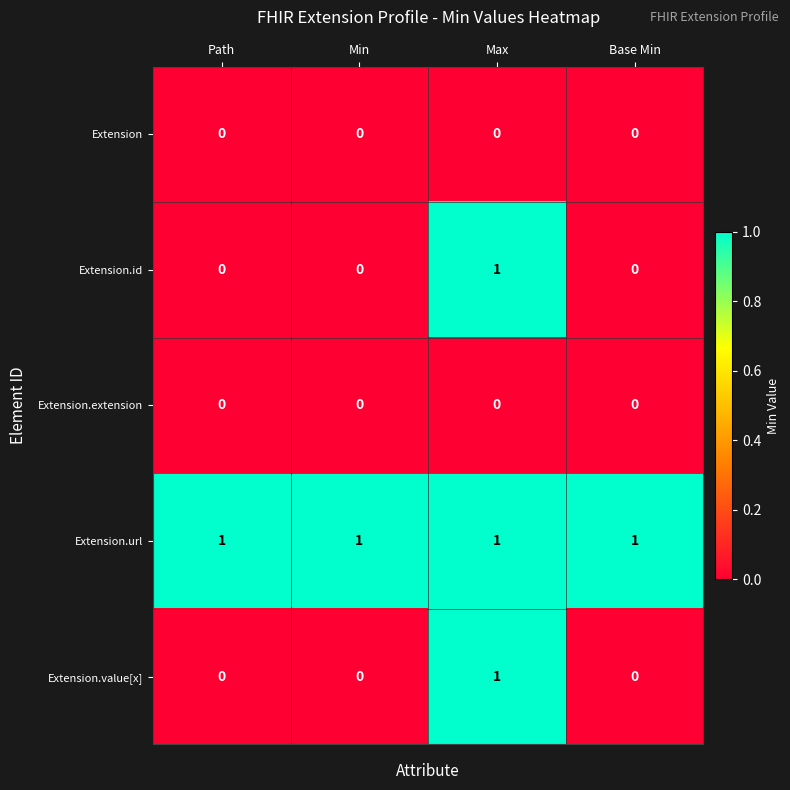

The Extension.value[x] series shows -1 at Min. True or false?

False